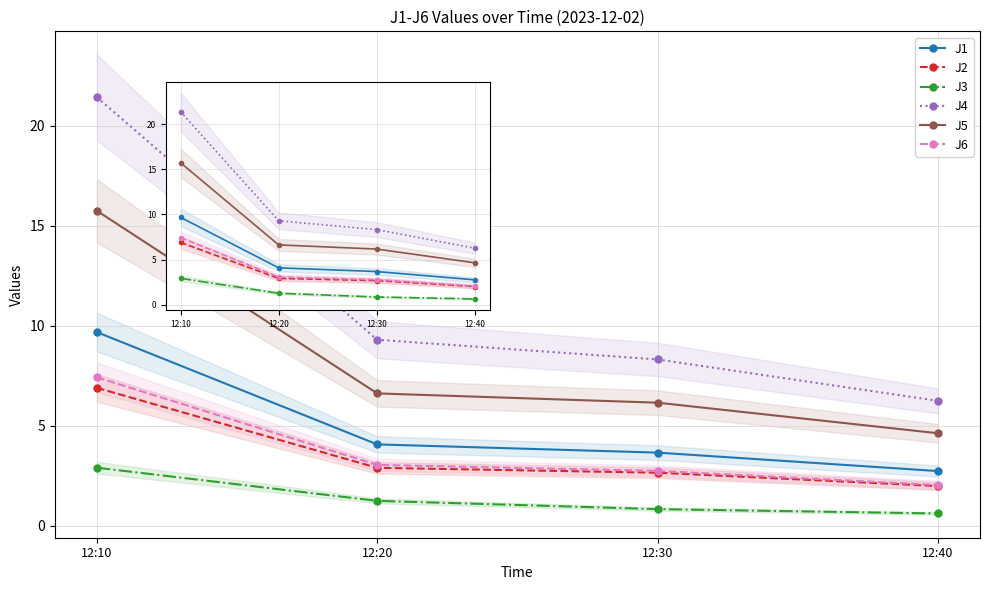

At which label is J6 closest to 4?

12:20